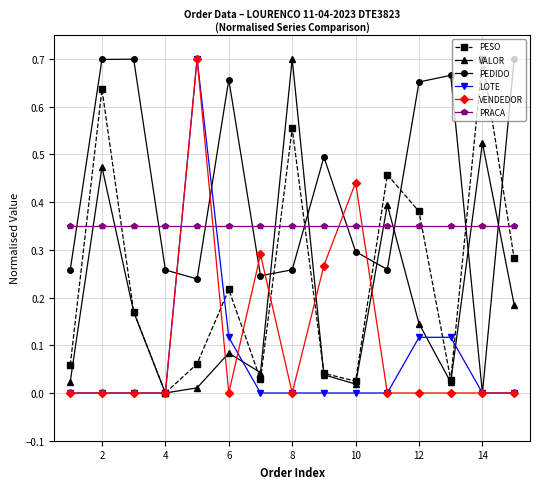

How many interior local peaks does the PEDIDO series have?

4